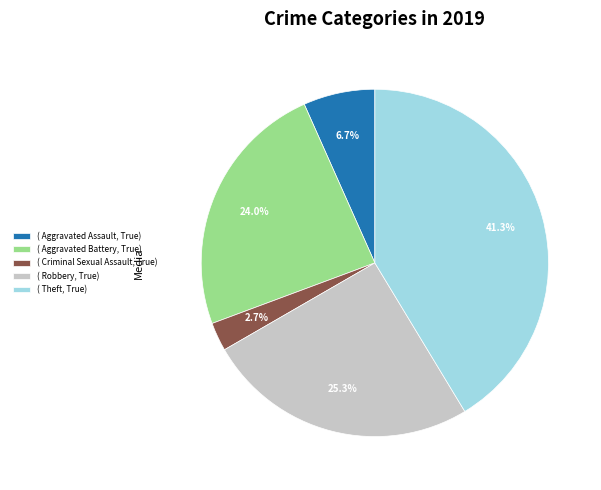

To the nearest percent, what is the average slice percentage?

20%